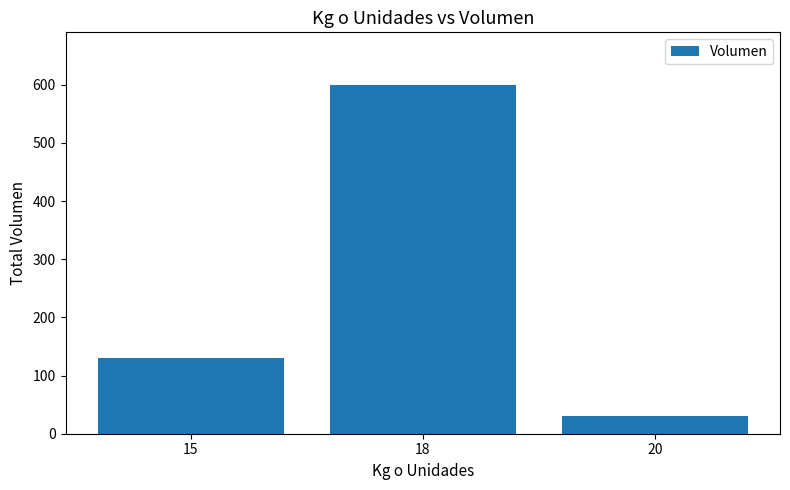

What is the value of the 1st bar from the left?

130